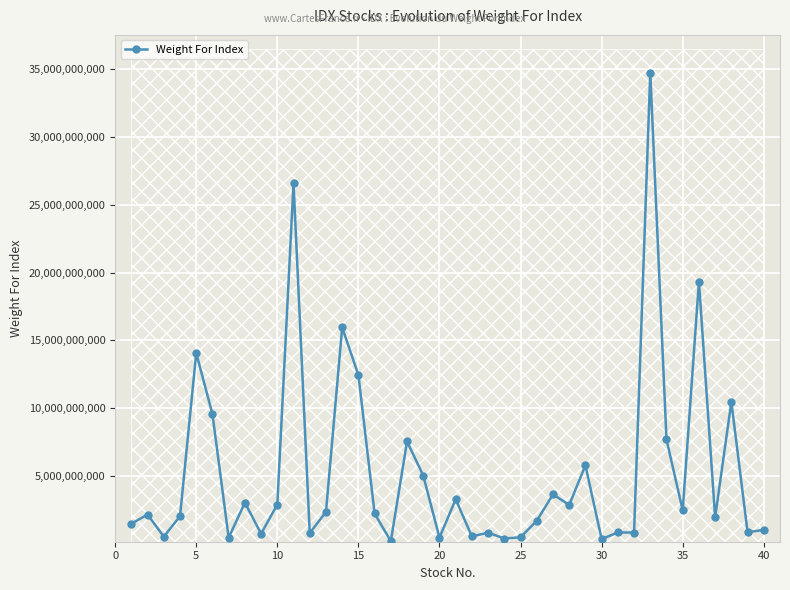

True or false: Weight For Index has more than 0 points higher than both neighbors.

True